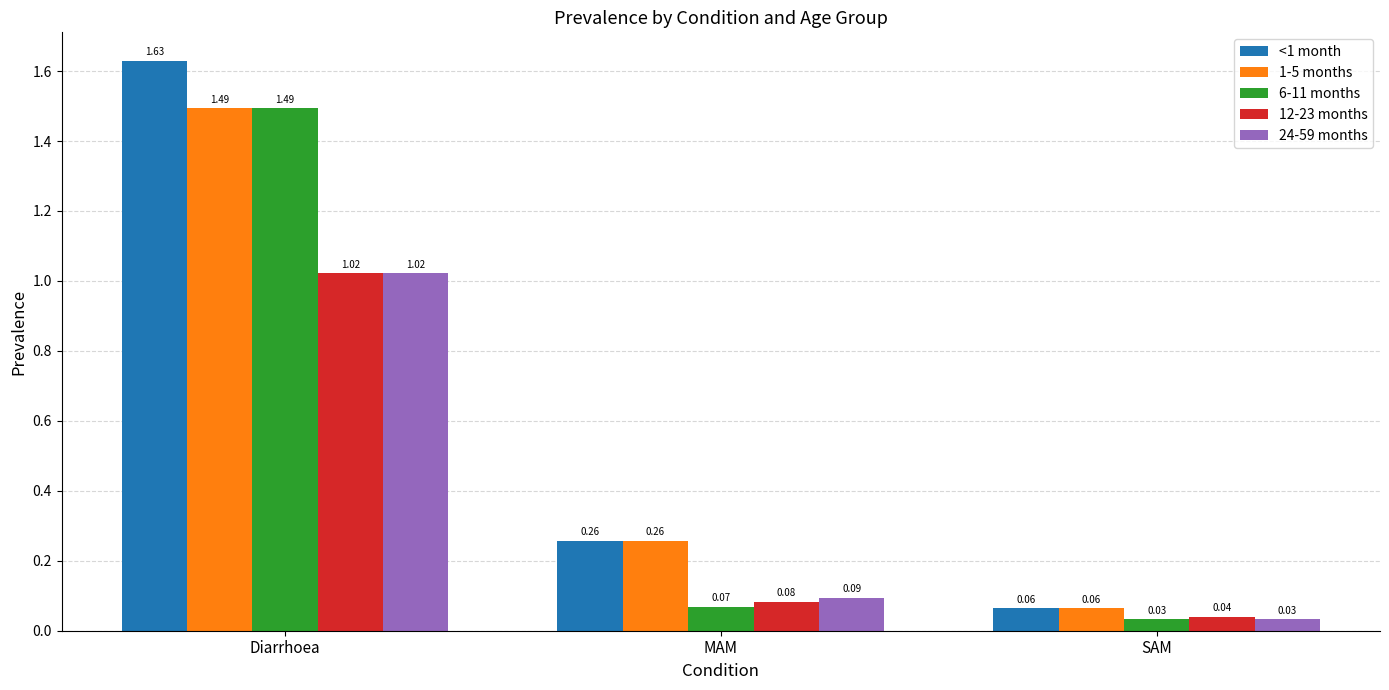

At which label does 12-23 months reach its peak?

Diarrhoea